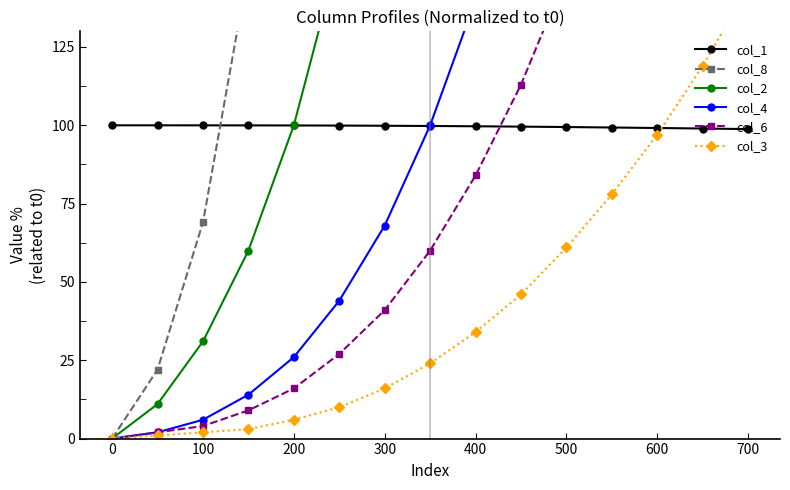

What is the minimum value for col_1?

98.8